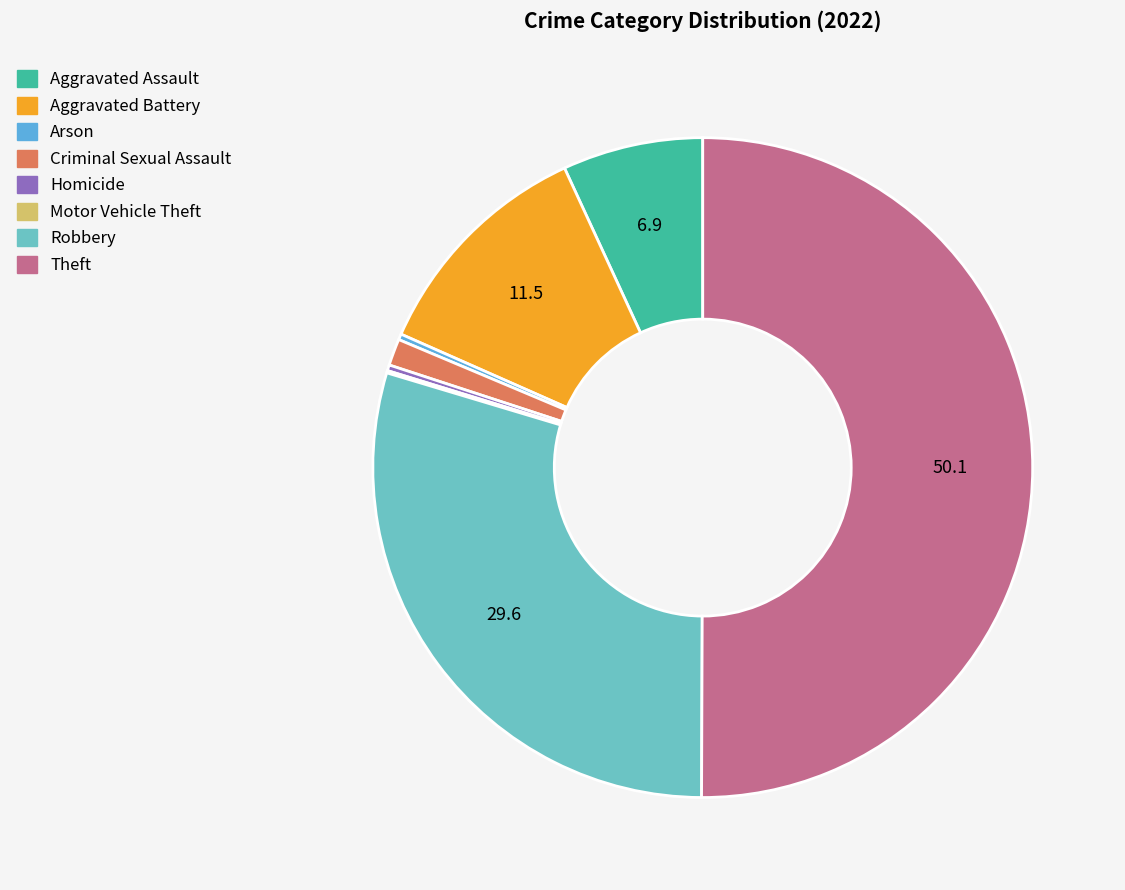

Does Criminal Sexual Assault account for over 50% of the chart?

No